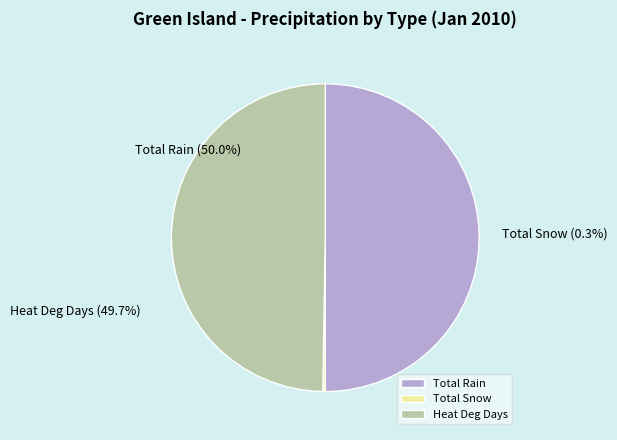

What is the total percentage of Heat Deg Days and Total Rain?

99.7%